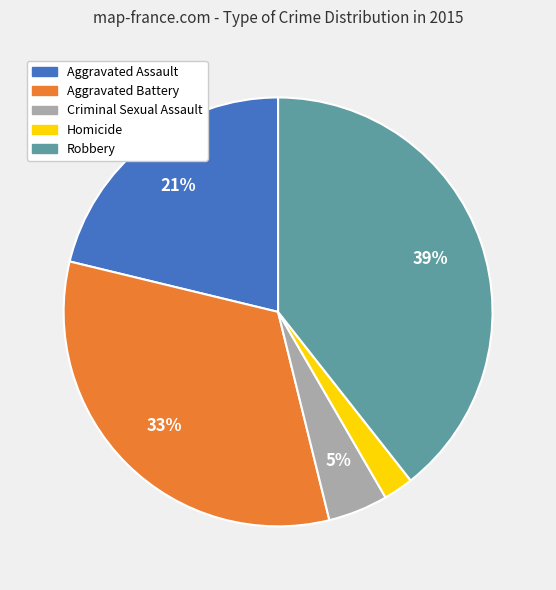

Does Aggravated Assault represent more than half of the total?

No